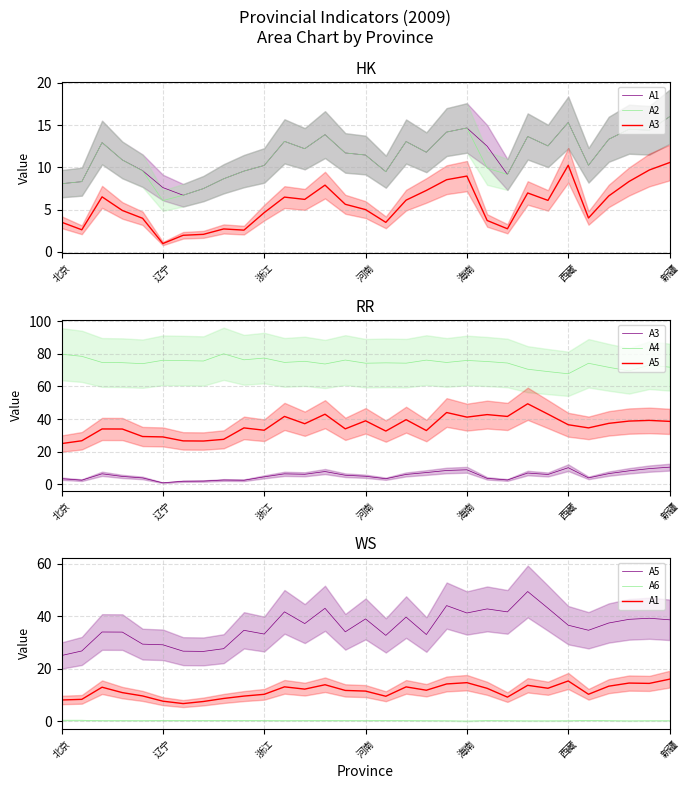

Reading left to right, transcribe all the data shown in this chart.

A1: 8.1	8.3	12.9	10.9	9.6	7.6	6.7	7.5	8.6	9.6	10.2	13.1	12.2	13.9	11.7	11.4	9.5	13.1	11.8	14.2	14.7	12.5	9.2	13.7	12.5	15.3	10.2	13.3	14.5	14.4	16.0
A2: 8.1	8.3	12.9	10.9	9.6	6.1	6.7	7.5	8.6	9.6	10.2	13.1	12.2	13.9	11.7	11.4	9.5	13.1	11.8	14.2	14.7	9.9	9.2	13.7	12.5	15.3	10.2	13.3	14.5	14.4	16.0
A3: 3.5	2.6	6.5	4.9	4.0	1.0	1.9	2.1	2.7	2.6	4.6	6.5	6.2	7.9	5.6	5.0	3.5	6.1	7.3	8.5	9.0	3.7	2.7	7.0	6.1	10.2	4.0	6.6	8.3	9.7	10.6
A4: 79.8	78.5	74.7	74.6	74.0	76.1	75.9	75.6	80.0	76.4	77.4	74.8	75.4	73.8	76.2	74.3	74.5	74.3	76.2	74.7	76.0	75.3	74.4	70.6	69.1	67.8	74.2	71.8	69.6	73.1	71.9
A5: 25.0	26.8	34.0	33.9	29.4	29.1	26.7	26.6	27.6	34.6	33.2	41.7	37.2	43.0	34.0	39.0	32.7	39.7	33.0	44.0	41.2	42.8	41.6	49.4	43.1	36.6	34.6	37.4	38.8	39.2	38.6
A6: 0.3	0.3	0.2	0.2	0.1	0.2	0.2	0.2	0.2	0.2	0.2	0.1	0.2	0.2	0.2	0.1	0.2	0.2	0.1	0.1	0.0	0.2	0.1	0.1	0.1	0.1	0.2	0.1	0.1	0.1	0.1